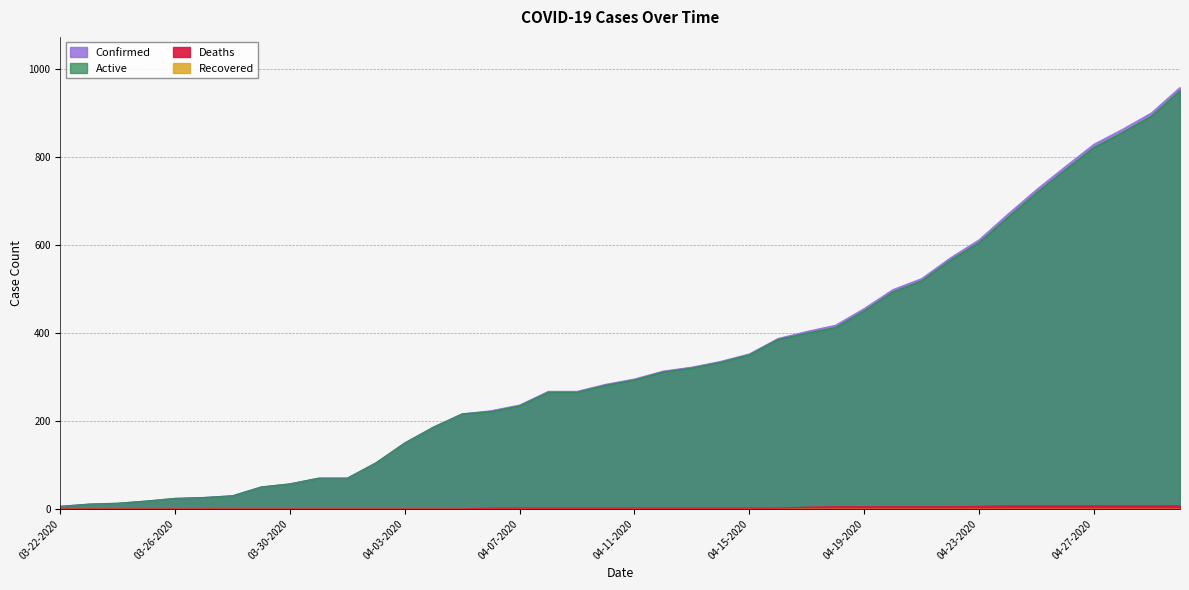

Does the chart have visible grid lines?

Yes